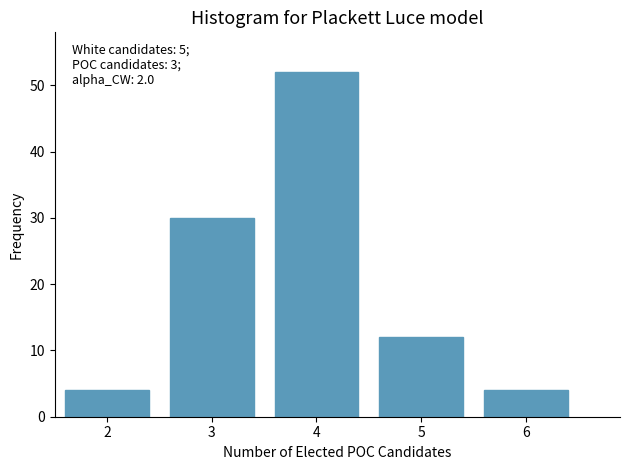

Reading left to right, list all the values displayed in this chart.

2=4	3=30	4=52	5=12	6=4